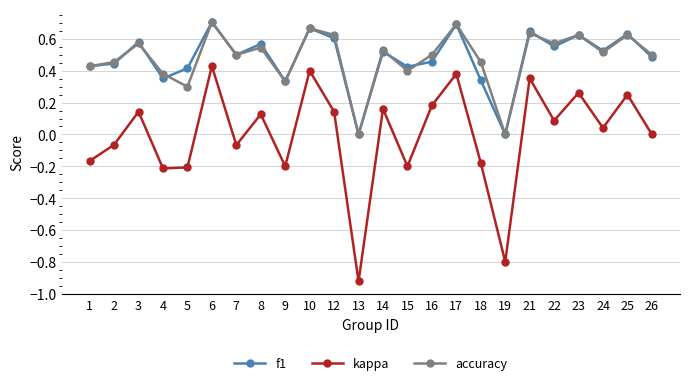

What is the difference between the maximum and second lowest values in the kappa series?

1.2